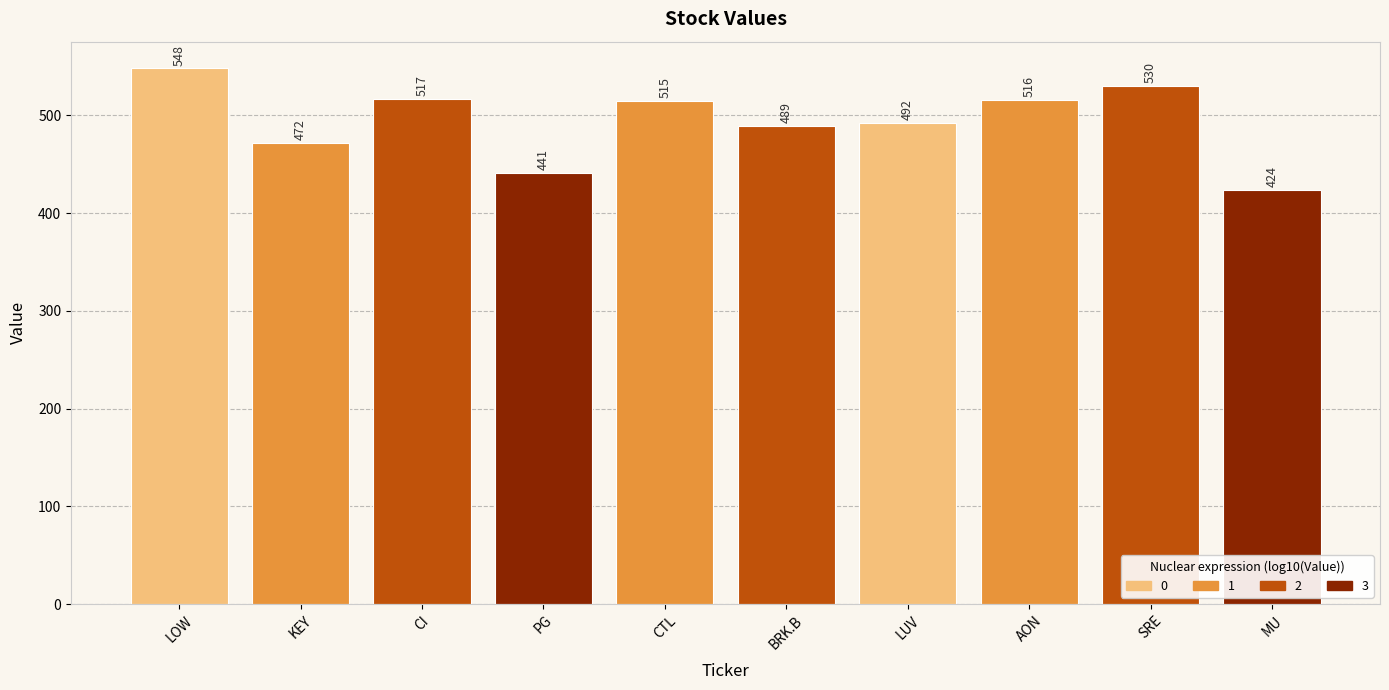

Between CI and KEY, which is larger?

CI